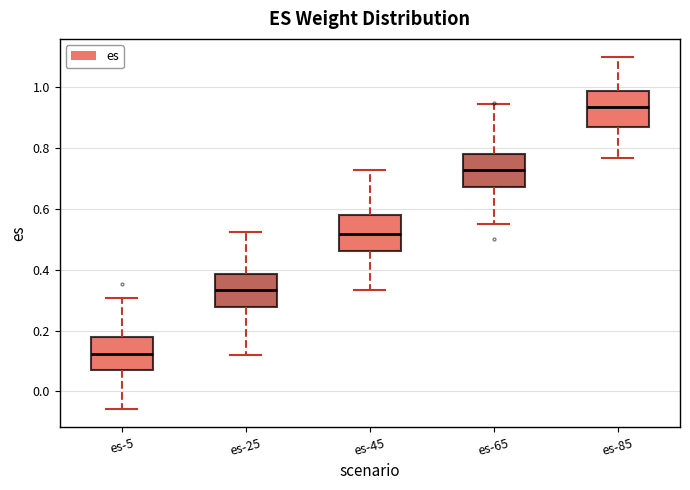

Reading left to right, transcribe this box plot: for each box, give where its median line is, the range the box spans, and where its two whiskers end, as read against the y-axis. The values are not printed on the chart, so give them approximately, as read against the axis.

es-5: median 0.12, box 0.06 to 0.18, whiskers -0.06 to 0.30
es-25: median 0.34, box 0.28 to 0.38, whiskers 0.12 to 0.52
es-45: median 0.52, box 0.46 to 0.58, whiskers 0.34 to 0.72
es-65: median 0.72, box 0.68 to 0.78, whiskers 0.56 to 0.94
es-85: median 0.94, box 0.86 to 0.98, whiskers 0.76 to 1.10